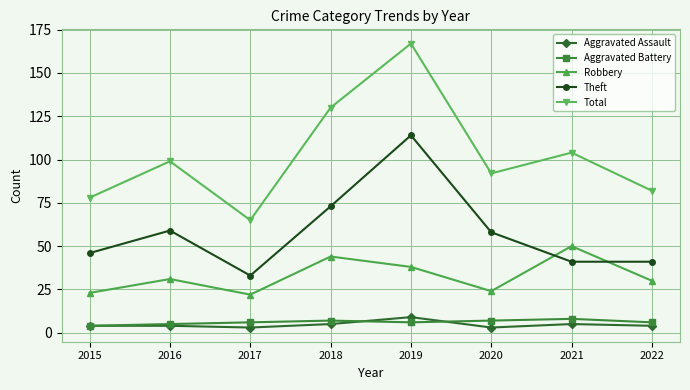

How many distinct data groups are displayed?

5